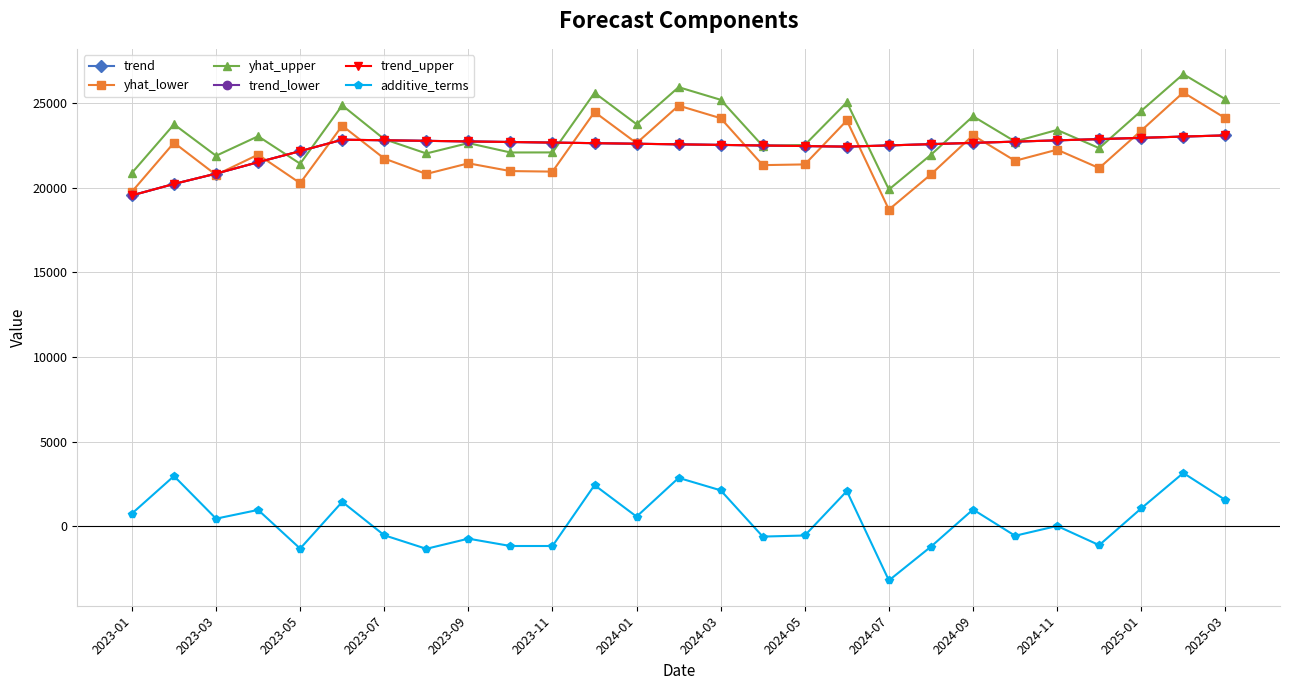

At which label does trend_lower reach its minimum?

2023-01